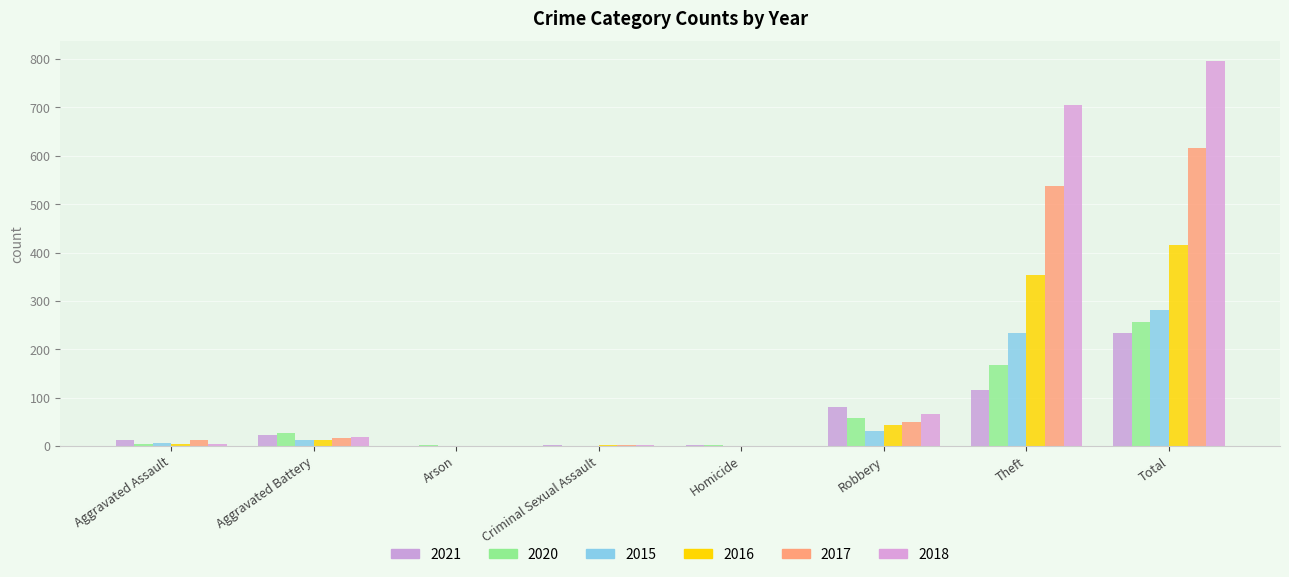

Where is 2021 nearest to the value 117?

Theft